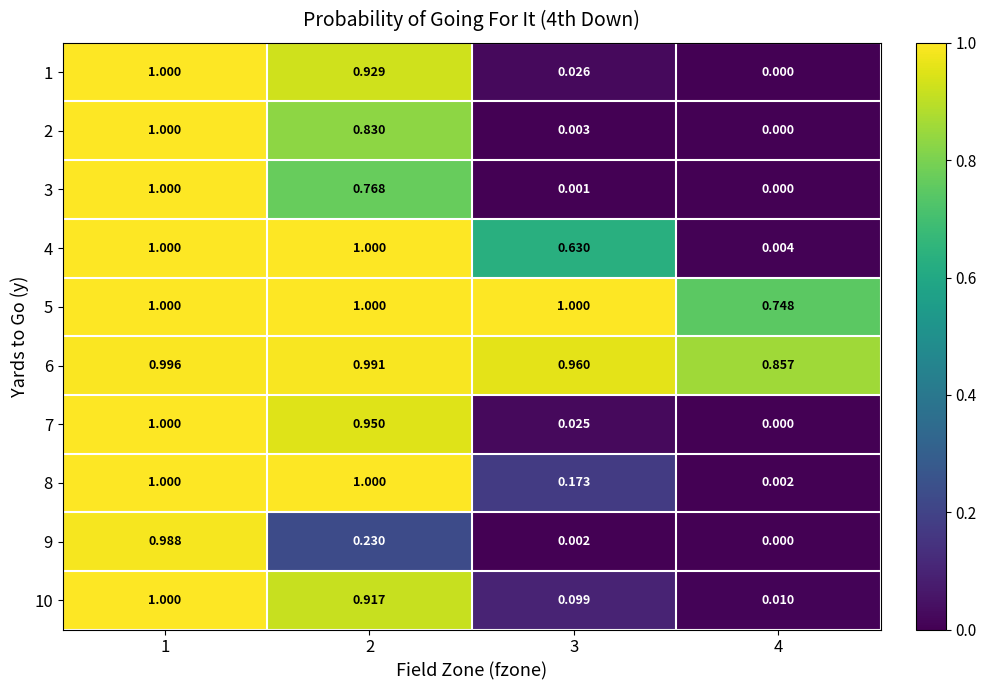

Is the value of 10 at 3 greater than the value of 7 at 2?

No